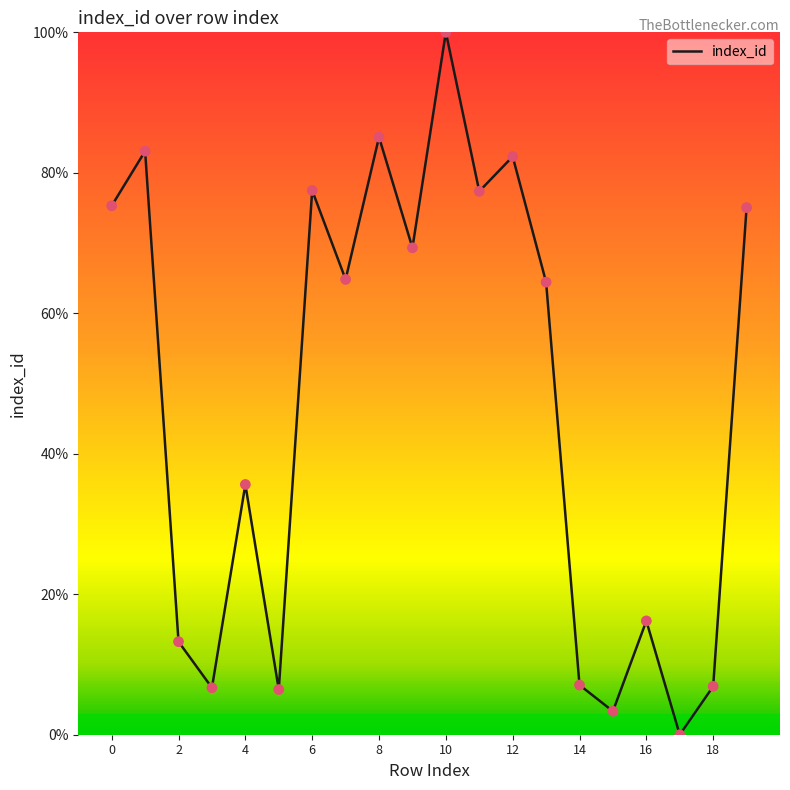

What is the maximum value shown in the chart?

100.0